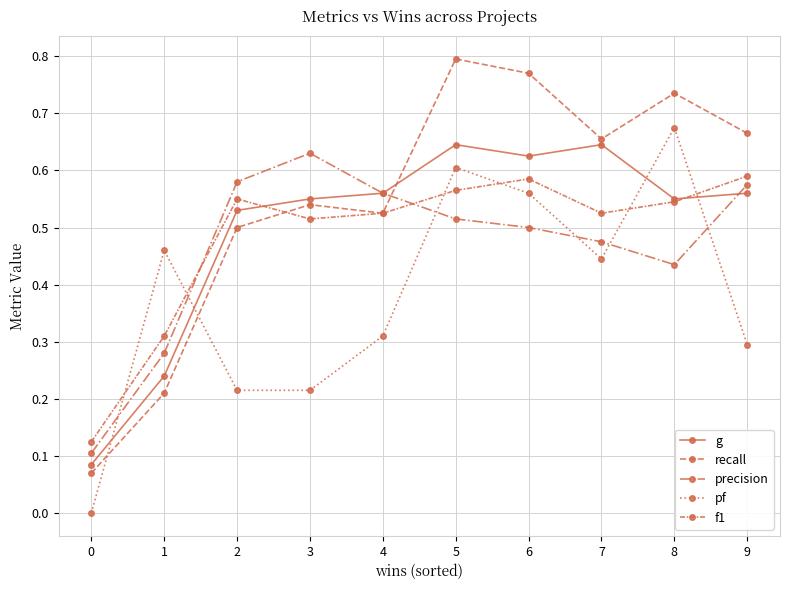

How many categories are shown in the chart?

10